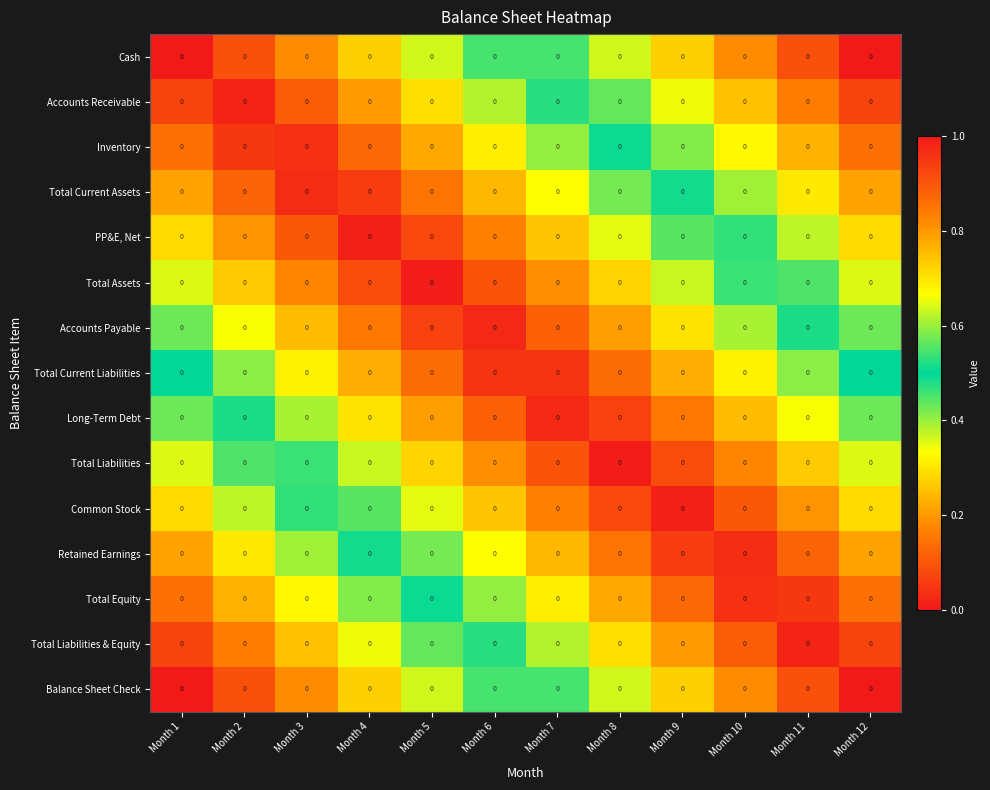

Between Month 12 and Month 1, which is larger?

Month 12